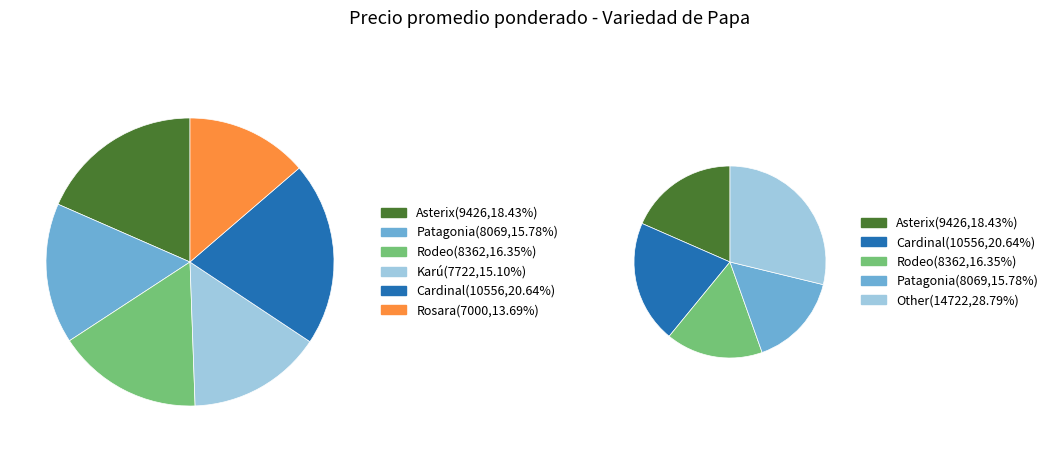

Is there a majority slice in this chart?

No